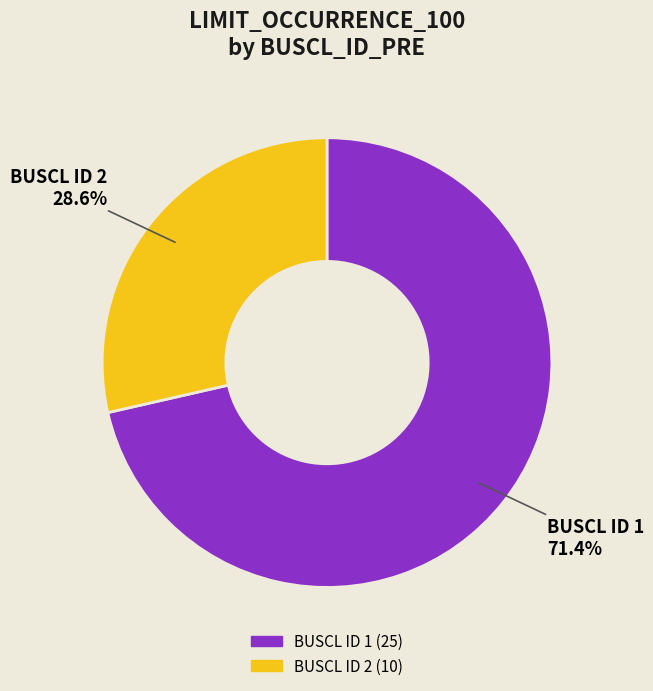

To the nearest percent, what is the difference between the largest and smallest slice percentages?

43%